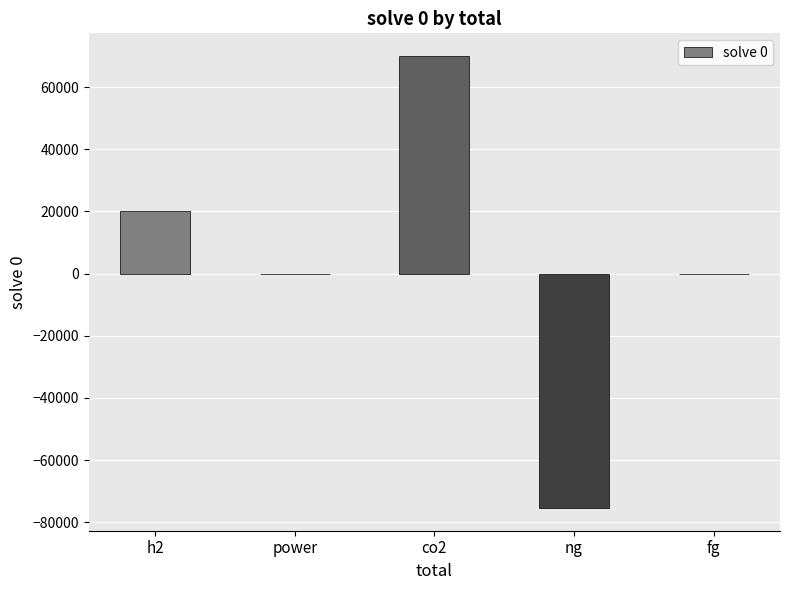

Which label corresponds to the largest value in the chart?

co2